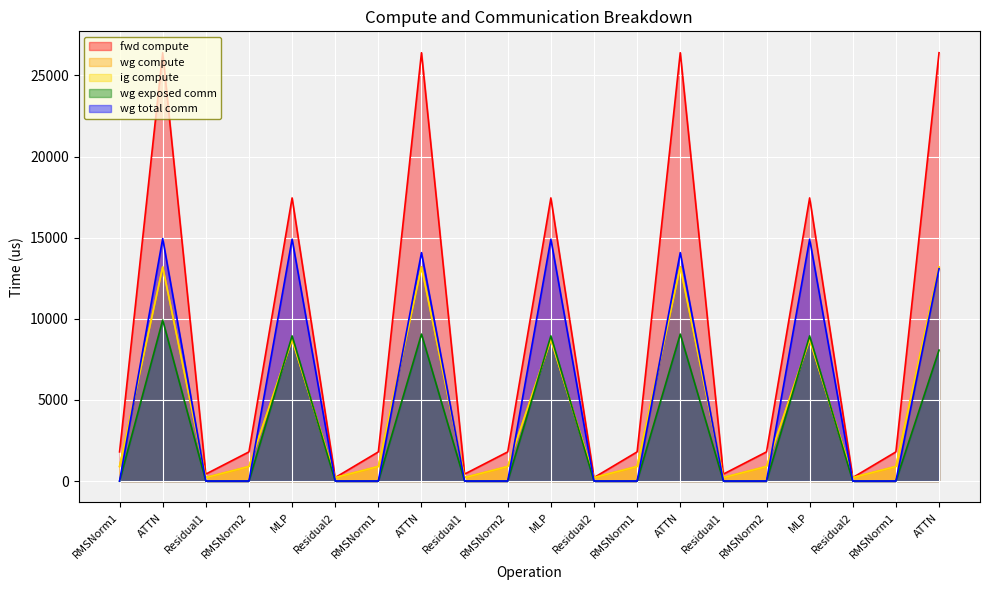

What is the label of the 4th point from the right?

MLP